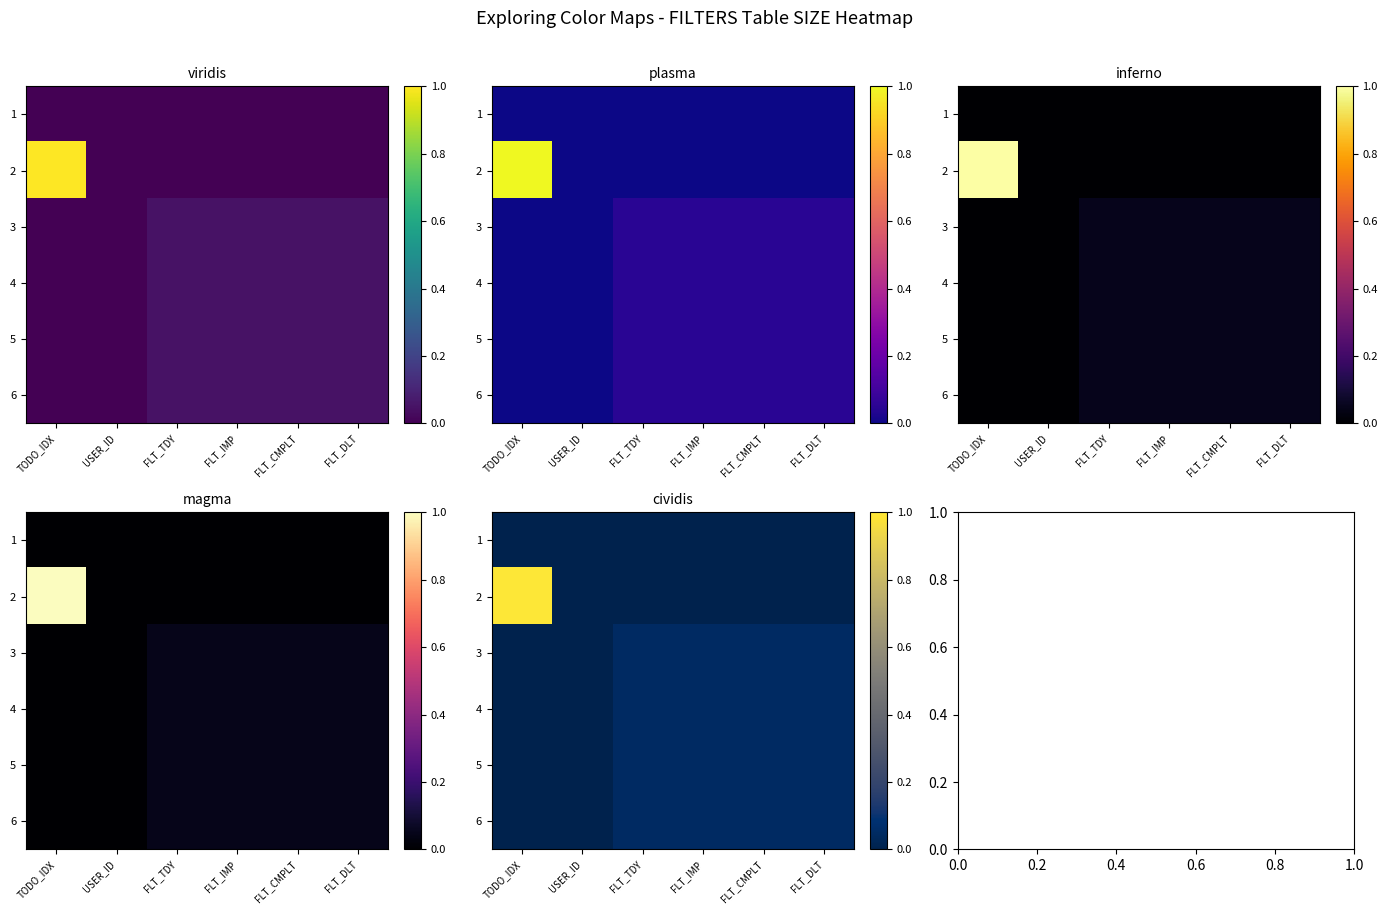

How many 2 values are between 0 and 1?

6